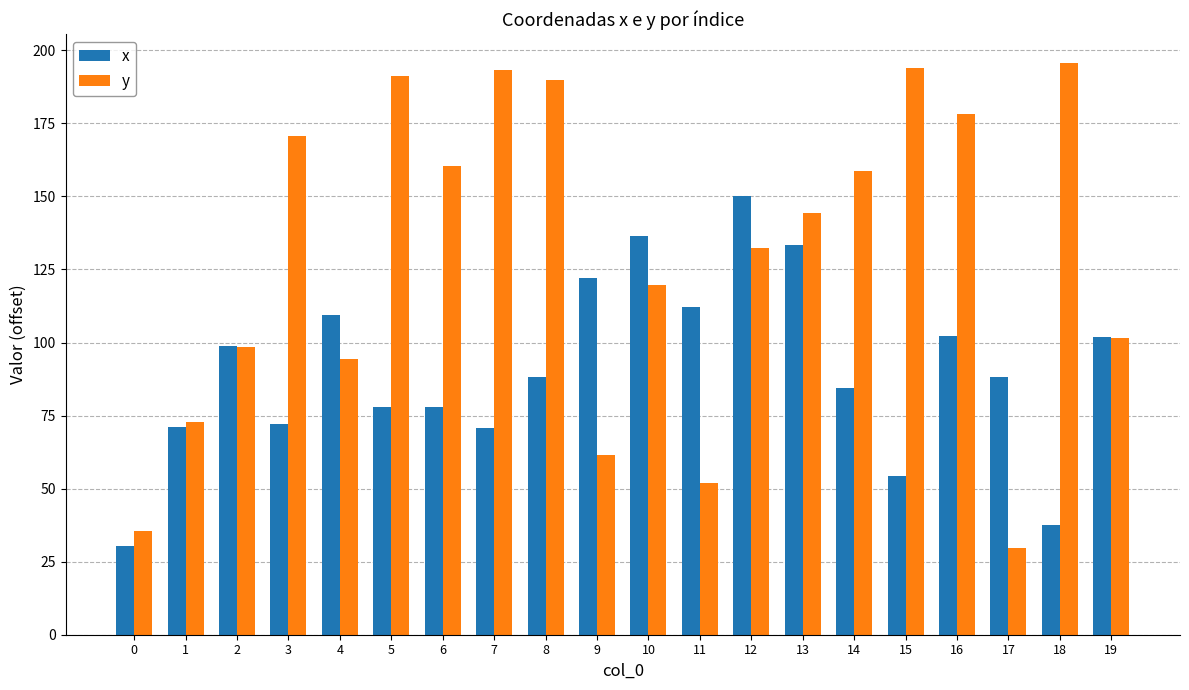

What is the sum of all y values?

2574.6